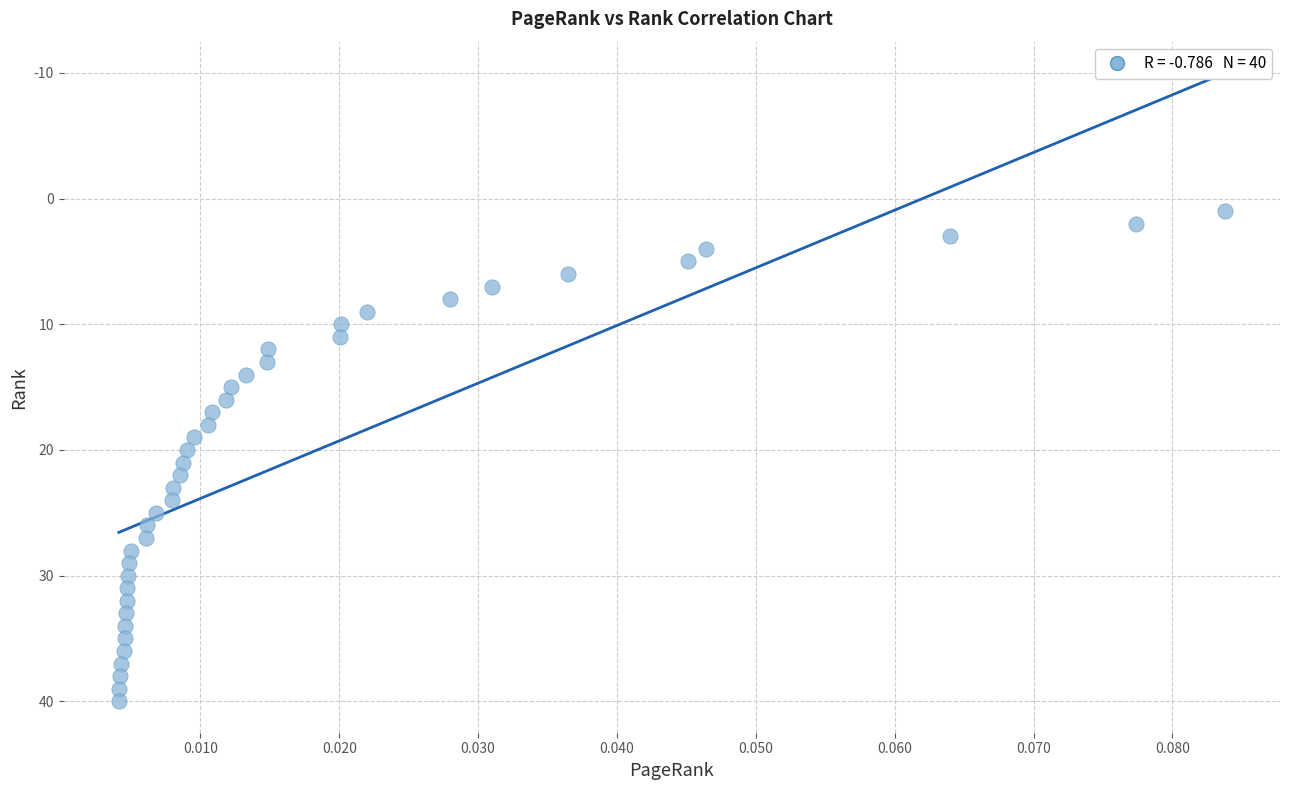

What is the range of Y values (max minus min)?

39